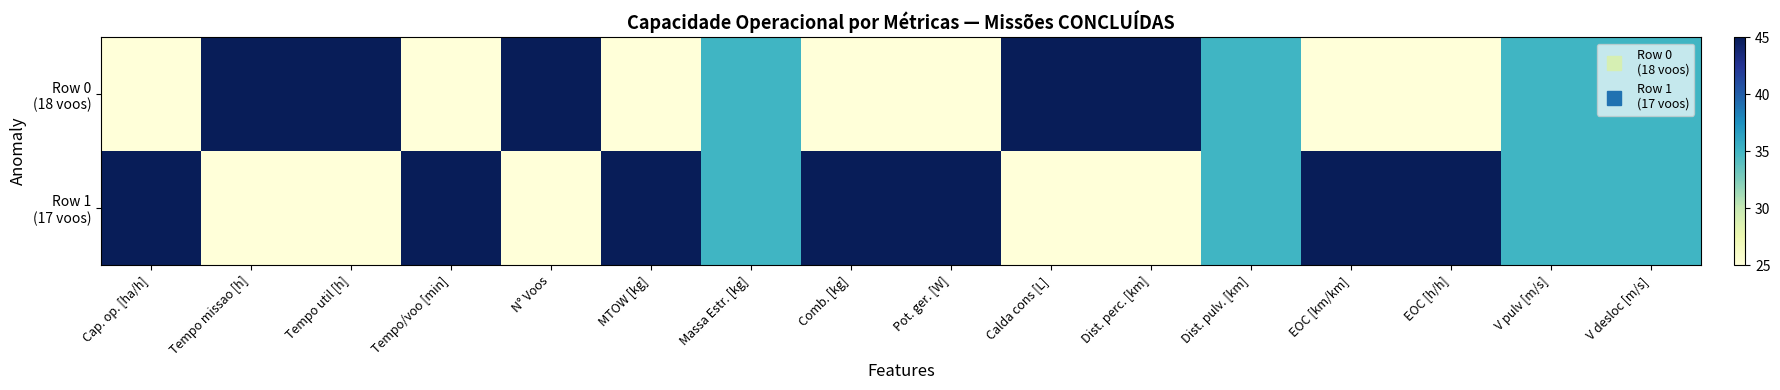

What is the total value across all series at Comb. [kg]?

70